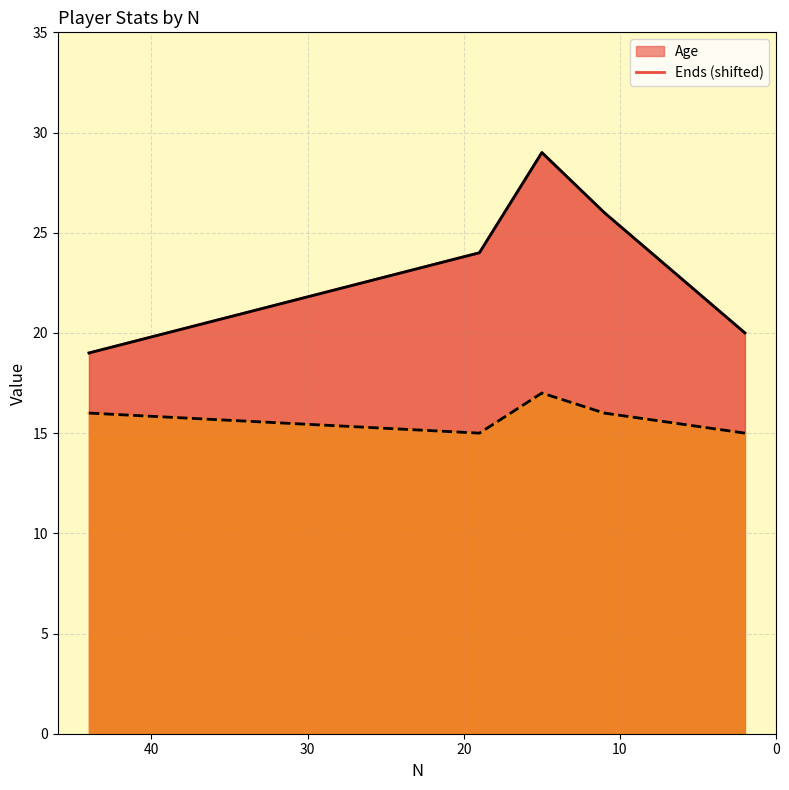

What is the sum of the Age values at 15 and 11?

55